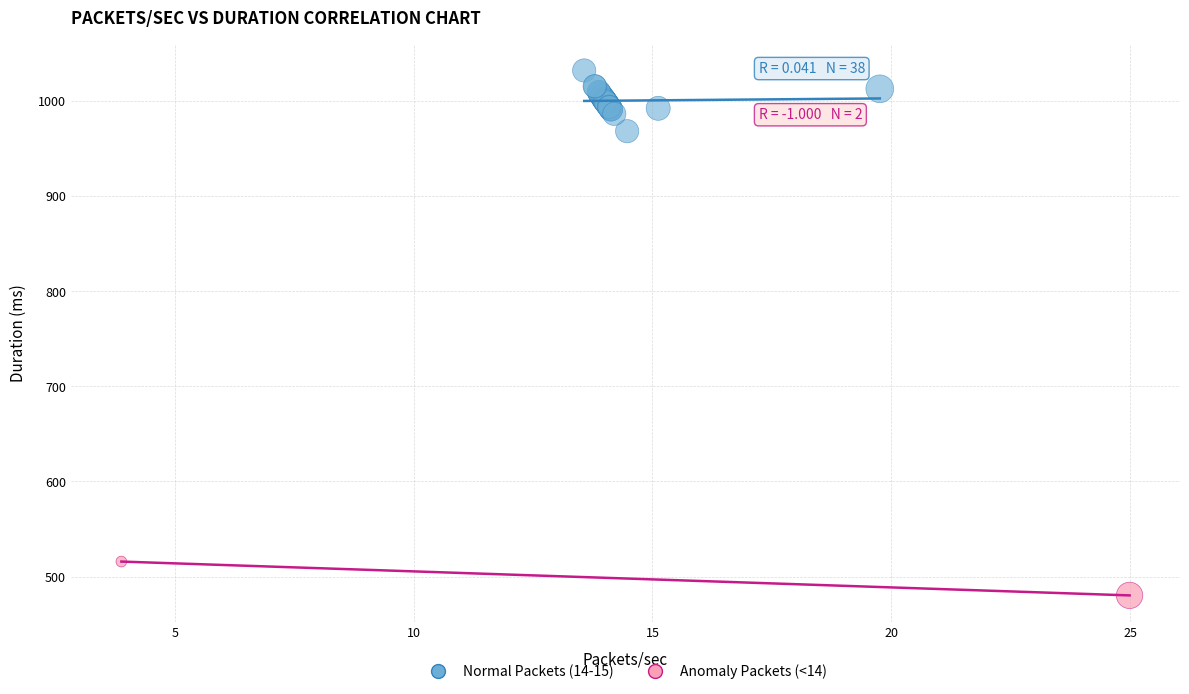

Which series reaches the minimum Y coordinate?

Anomaly Packets (<14)